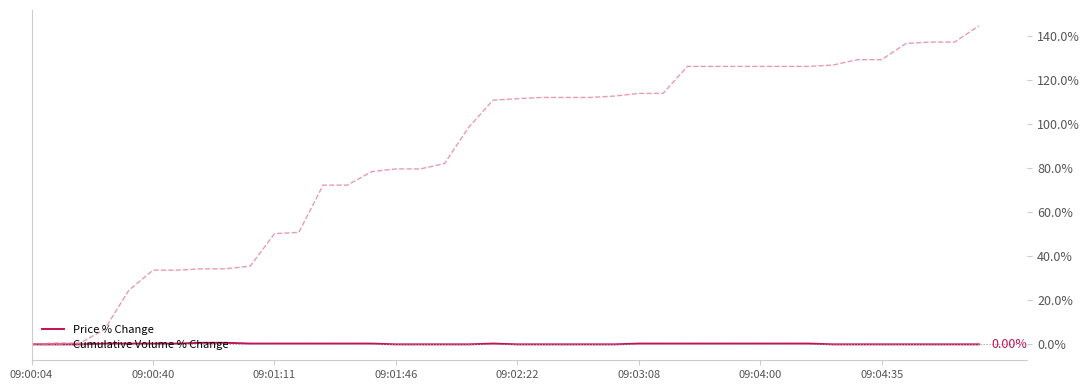

List the series in order of their overall mean, highest first.

Cumulative Volume % Change, Price % Change